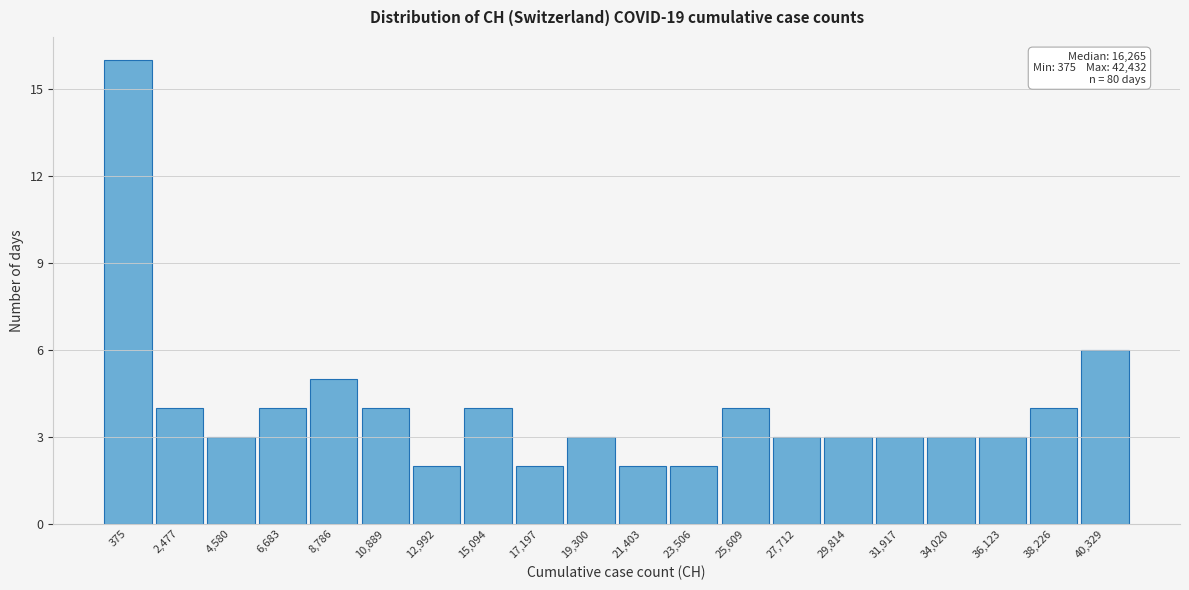

Reading left to right, transcribe all the data shown in this chart.

375=16	2,477=4	4,580=3	6,683=4	8,786=5	10,889=4	12,992=2	15,094=4	17,197=2	19,300=3	21,403=2	23,506=2	25,609=4	27,712=3	29,814=3	31,917=3	34,020=3	36,123=3	38,226=4	40,329=6